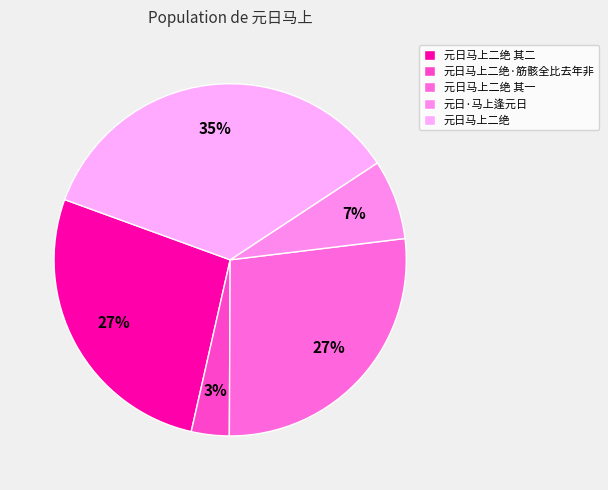

The 元日·马上逢元日 slice represents 1% of the pie. True or false?

False